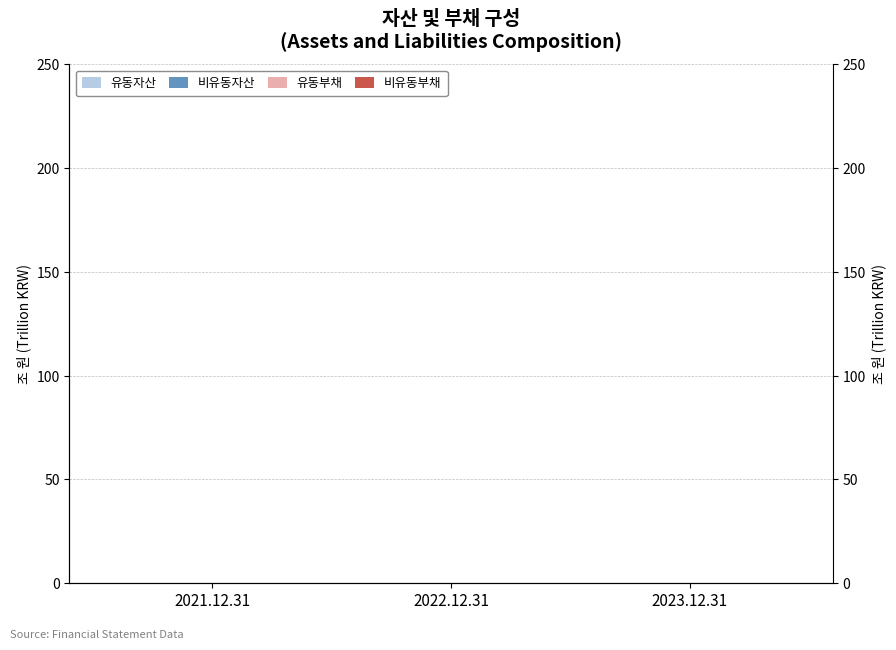

What is the label of the 2nd bar from the left?

2022.12.31